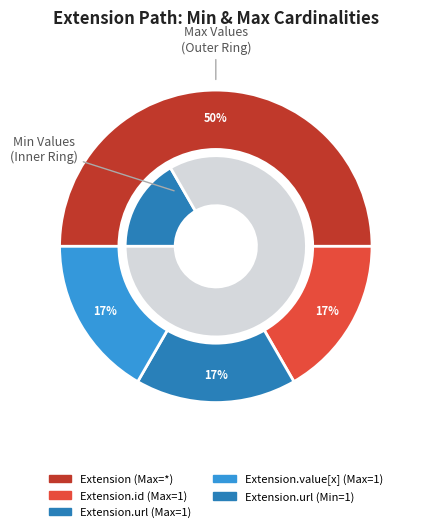

How many segments does this pie chart have?

5